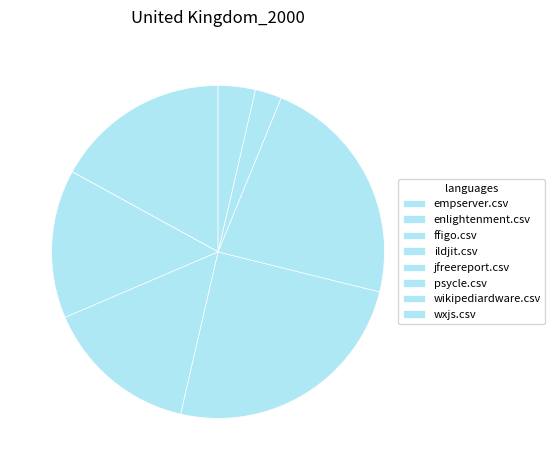

To the nearest percent, what portion does wxjs.csv represent?

4%